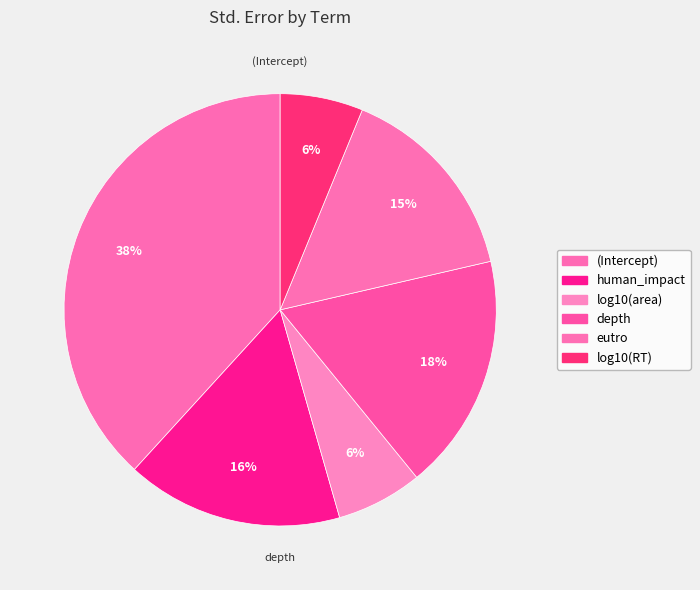

Do depth and (Intercept) together represent more than half of the pie?

Yes